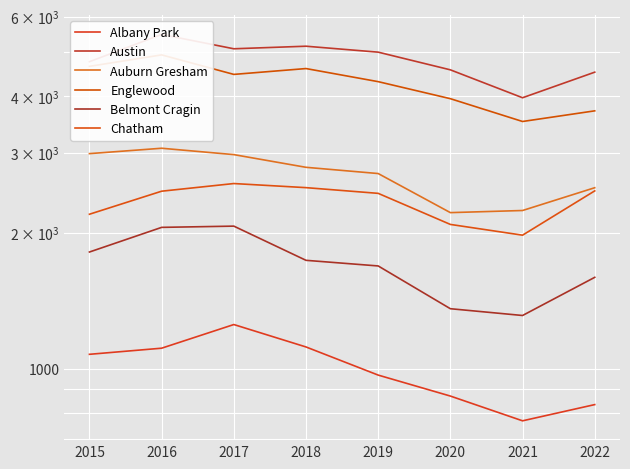

Is this an area chart (filled region under the line)?

No